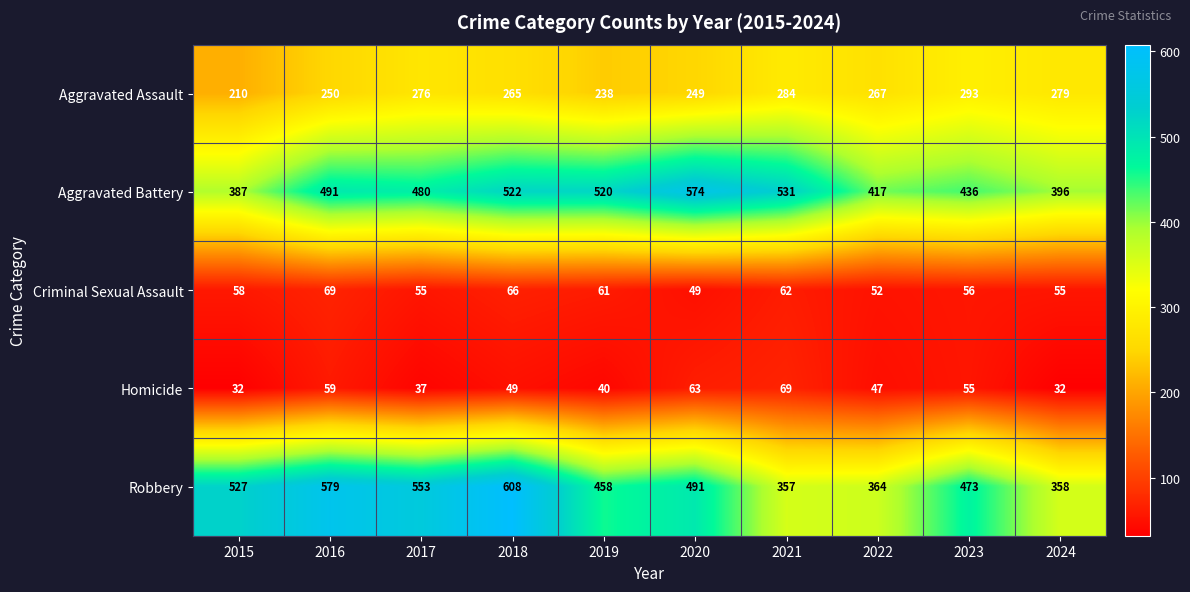

How many data points in Homicide are less than 49?

5